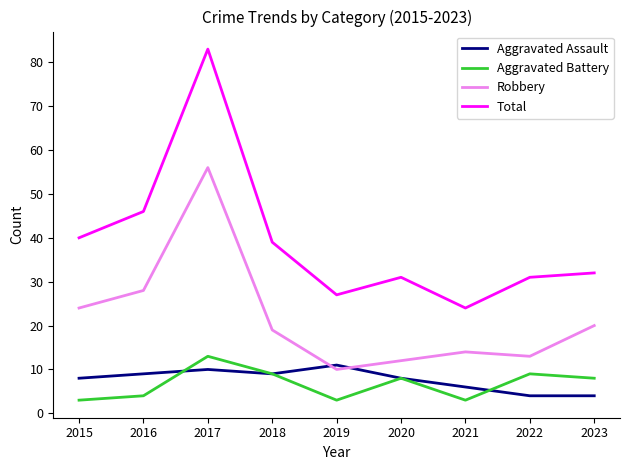

At which category does the chart reach its peak across all series?

2017